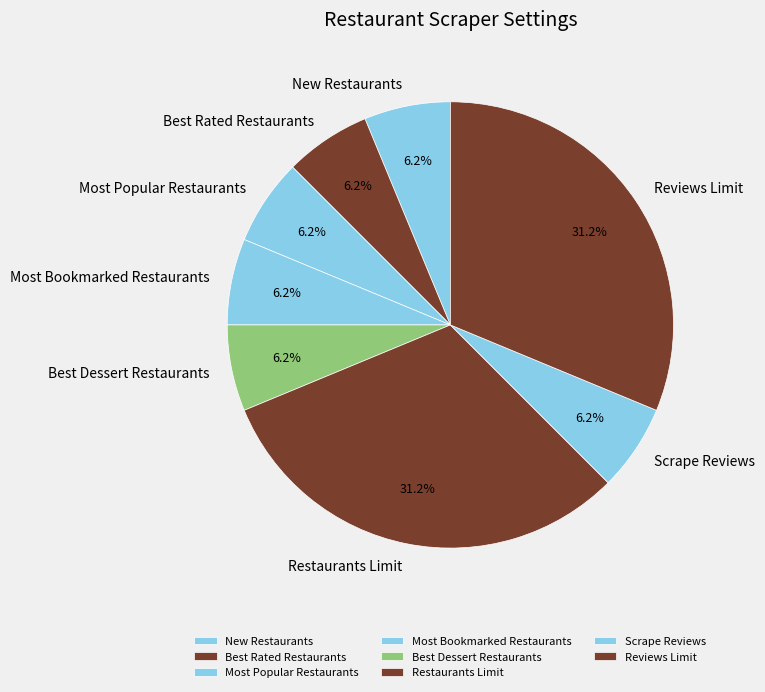

To the nearest percent, what is the difference between the Most Popular Restaurants and Restaurants Limit slice percentages?

25%